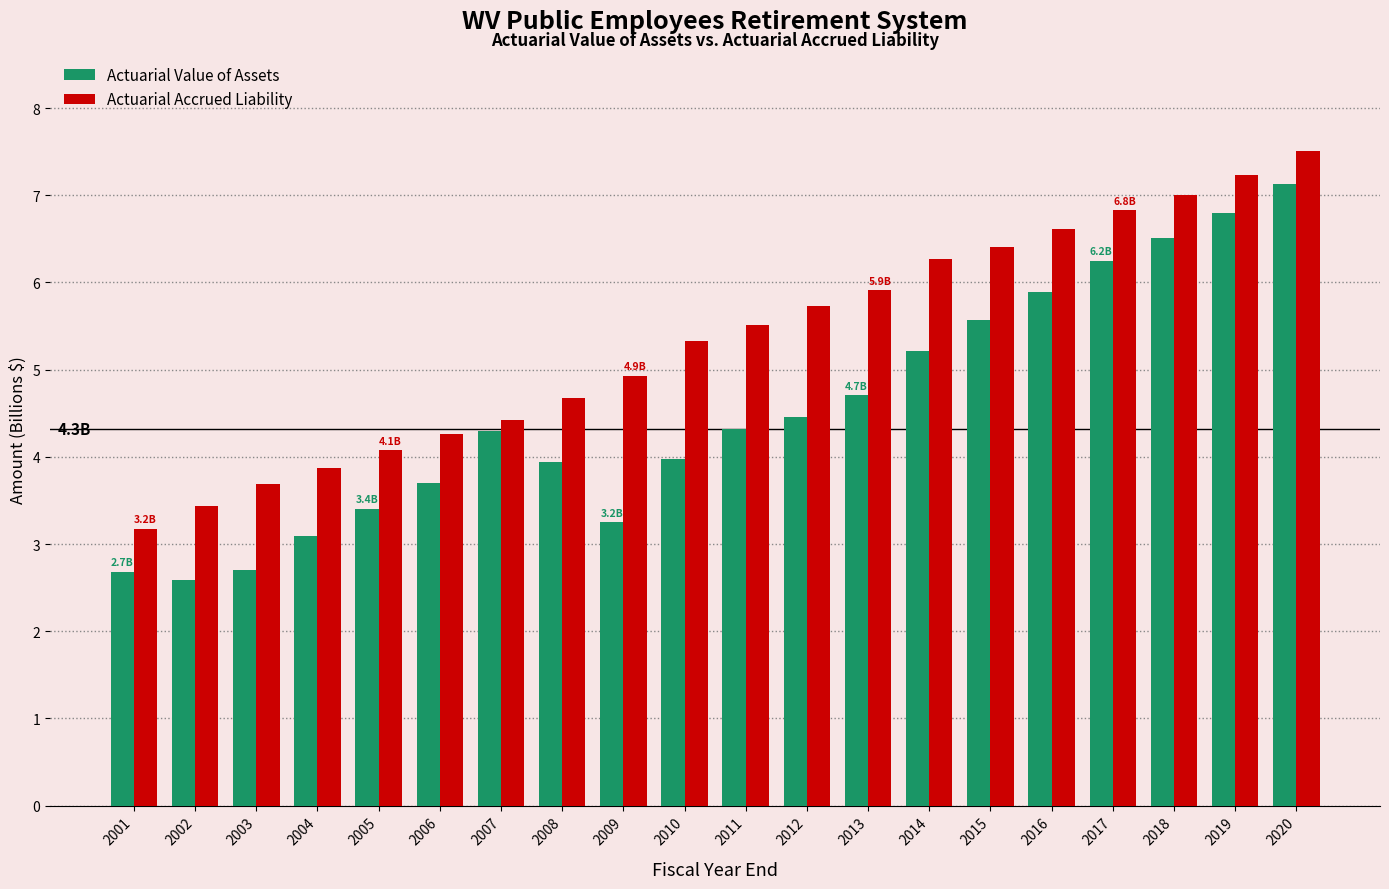

Rank the series by their average value, from lowest to highest.

Actuarial Value of Assets, Actuarial Accrued Liability